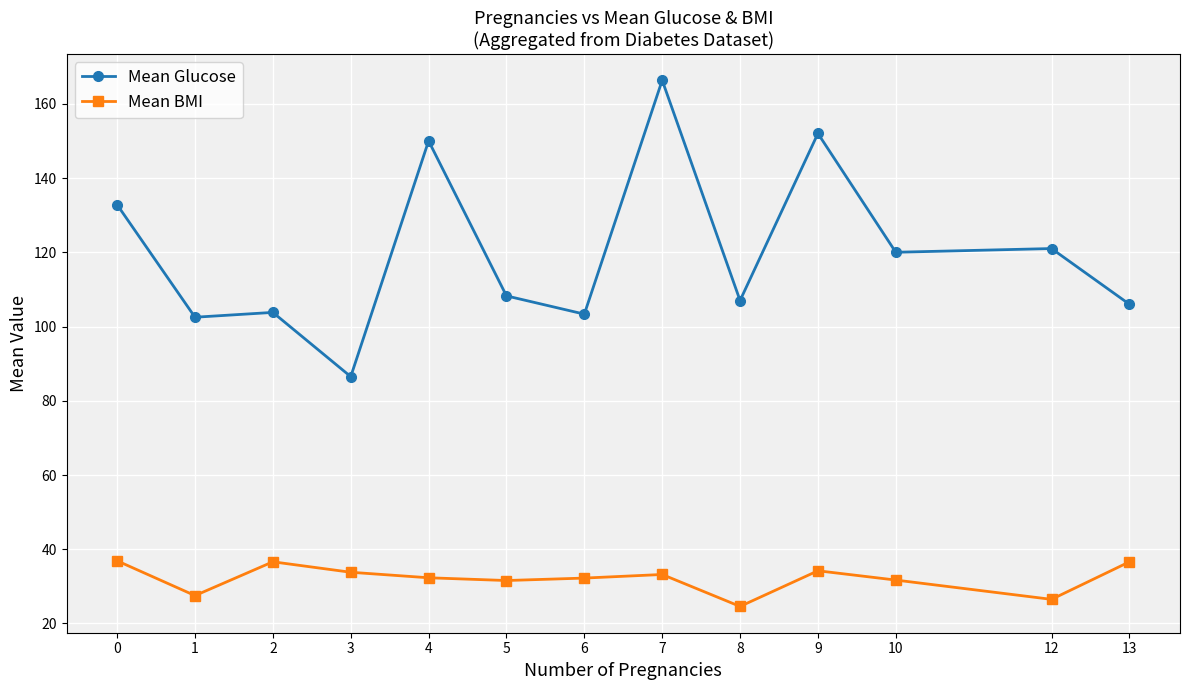

At which label does Mean Glucose reach its peak?

7